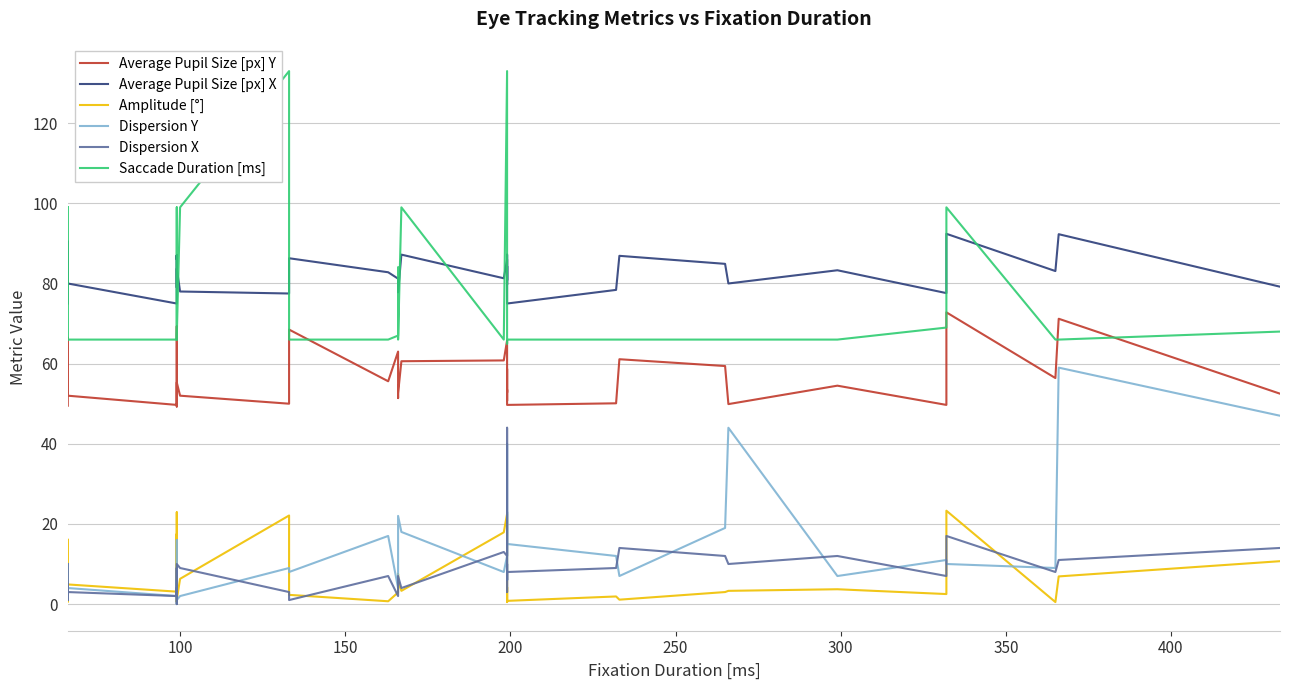

How many intersections are there between Dispersion X and Amplitude [°]?

13